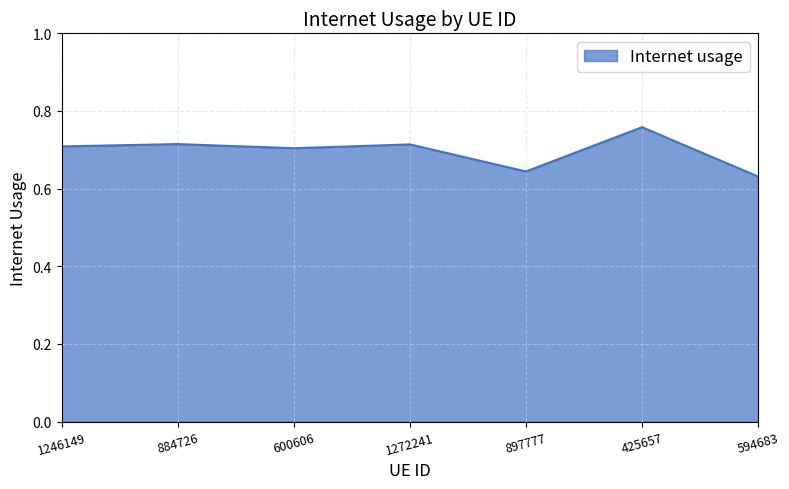

What is the sum of all values?

4.9